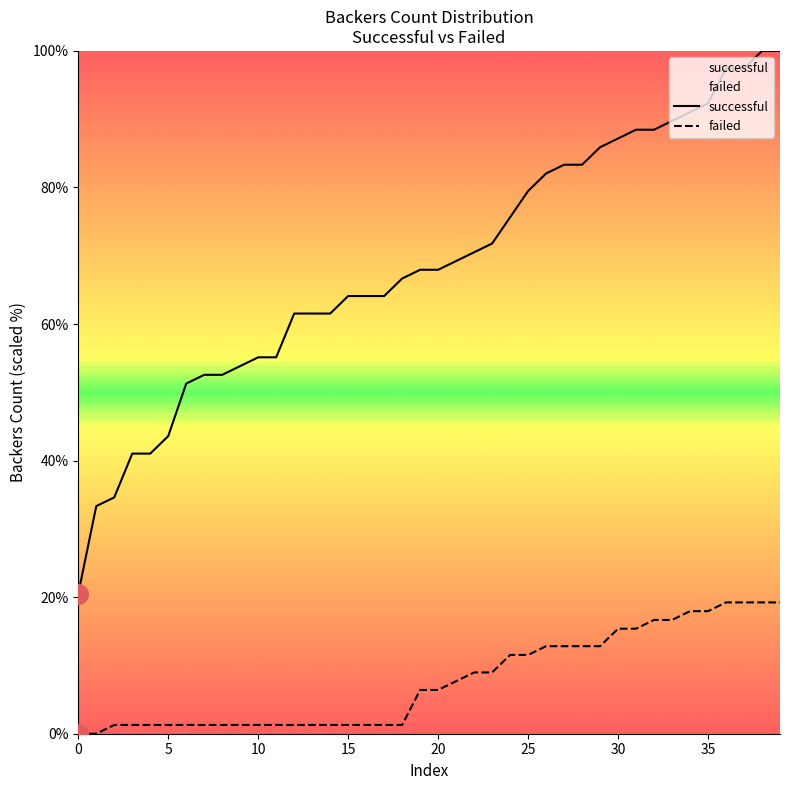

Which series contains the highest Y value?

successful